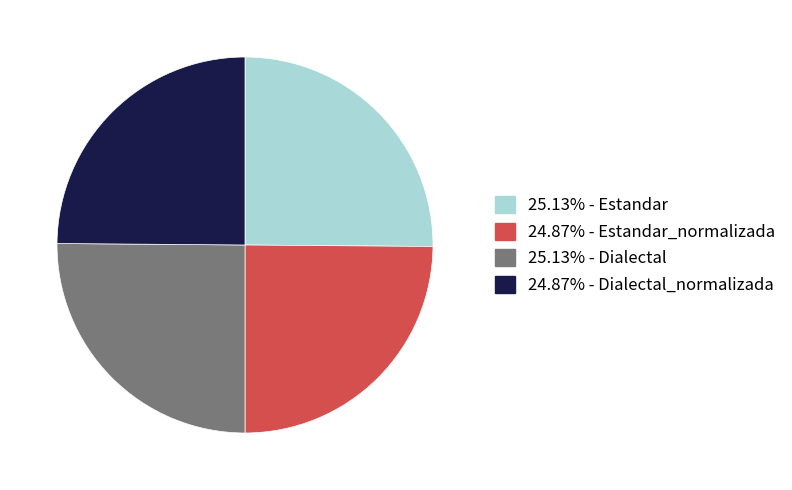

Count the number of slices in the pie.

4